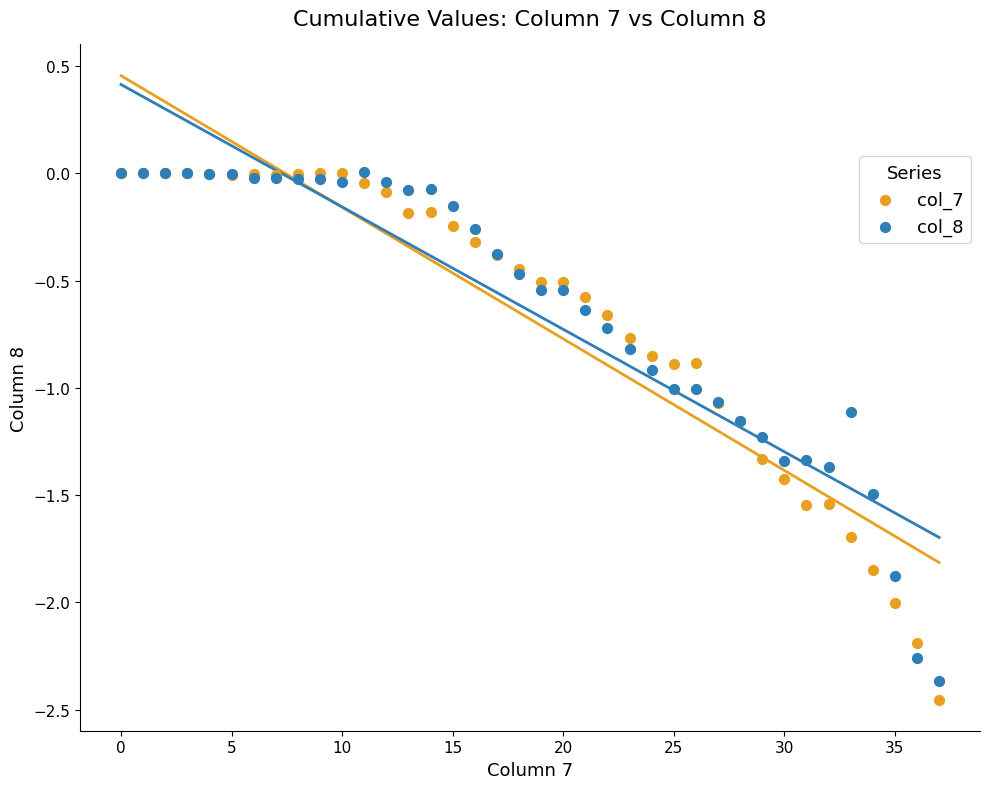

What are all the series names shown in the legend?

col_7, col_8